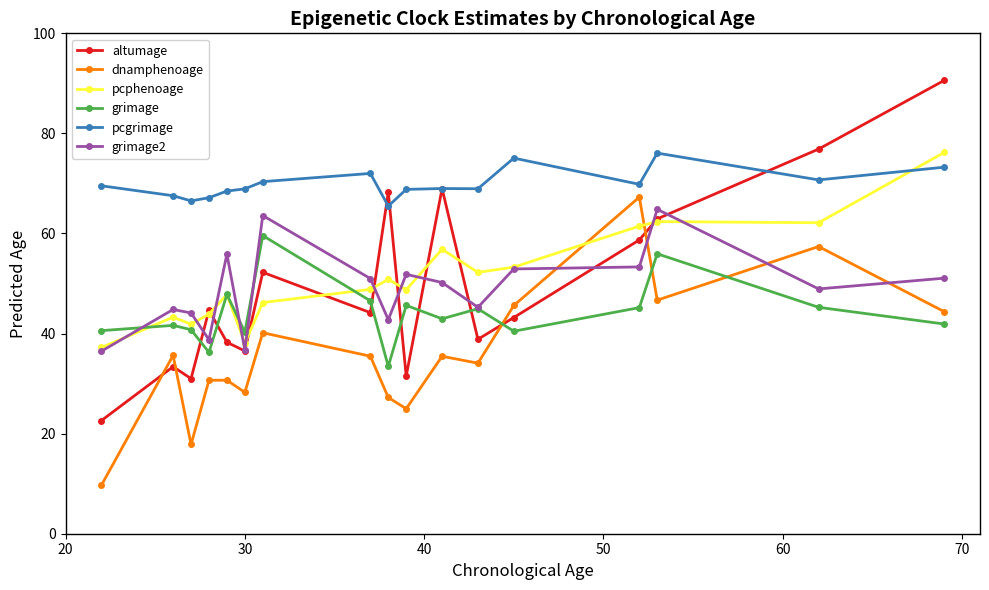

Which series ends up on top after the final intersection of dnamphenoage and pcphenoage?

pcphenoage